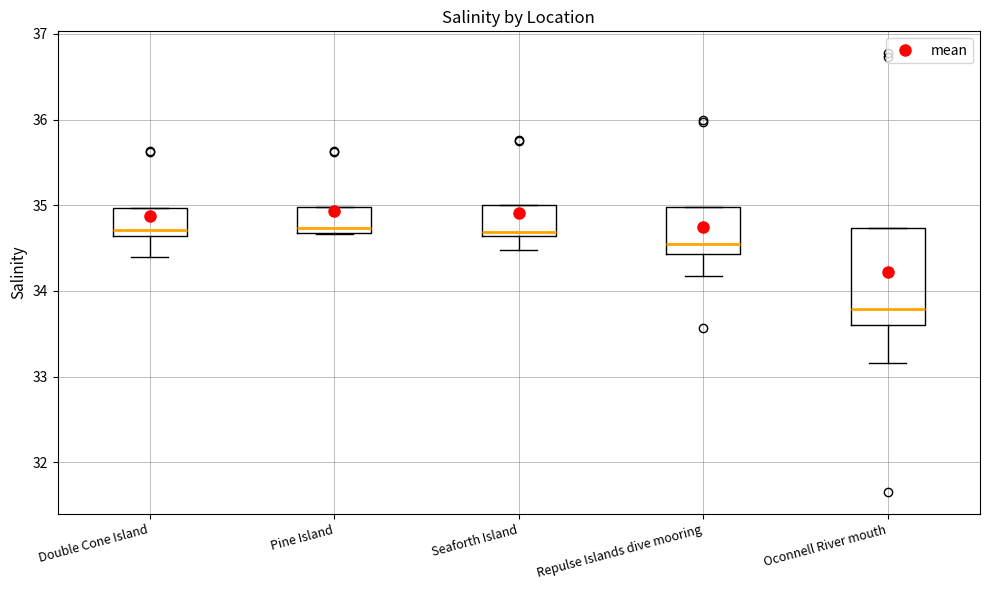

Where does the median line of the box for Repulse Islands dive mooring sit on the y-axis? The values are not printed on the chart, so give them approximately, as read against the axis.

34.5